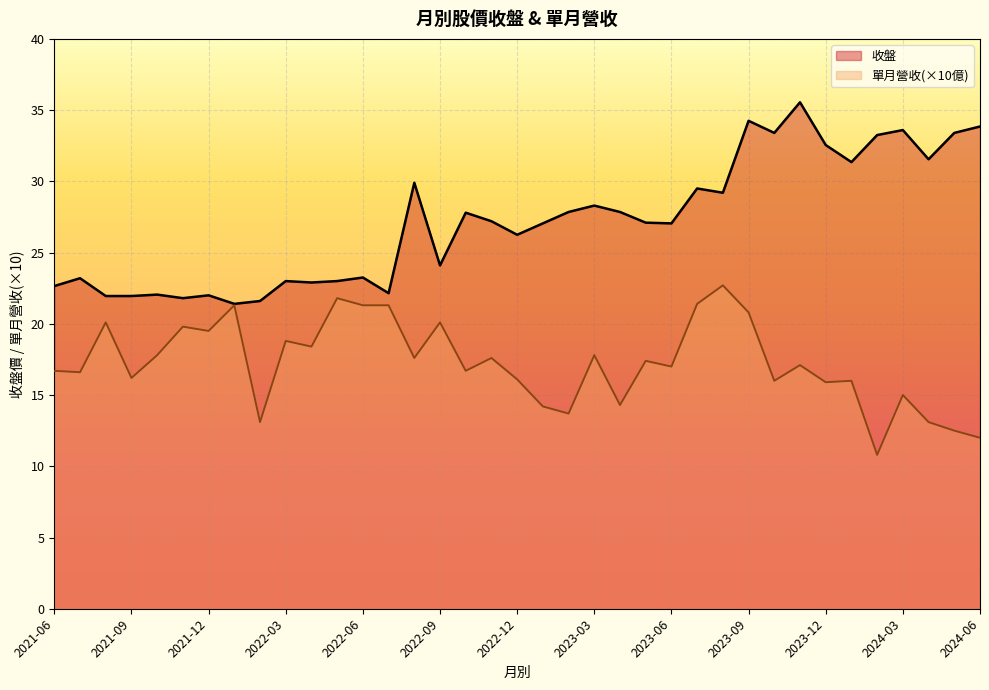

The 單月營收 series shows 2.7 at 2022-10. True or false?

False